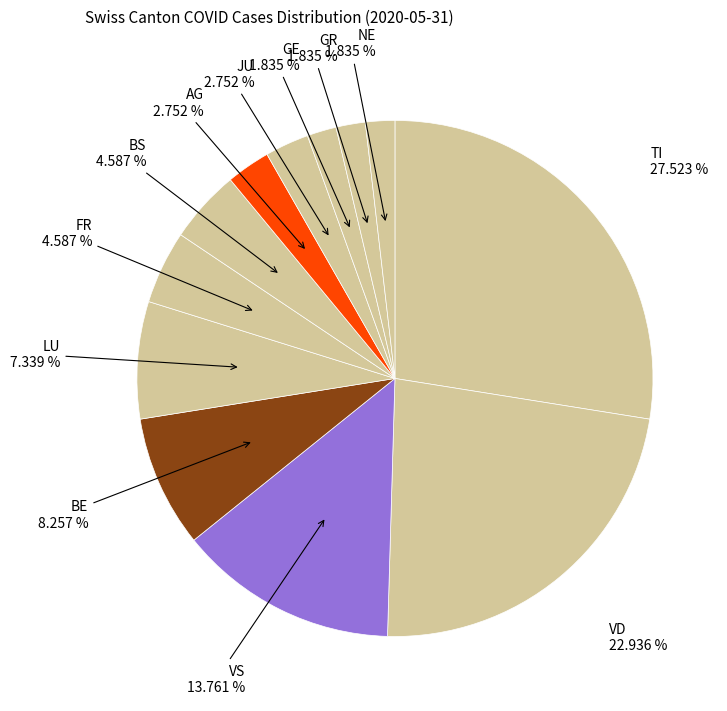

How many slices are in this pie chart?

12